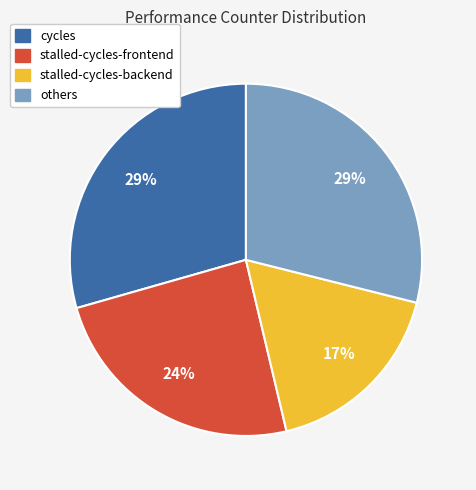

Is there a majority slice in this chart?

No